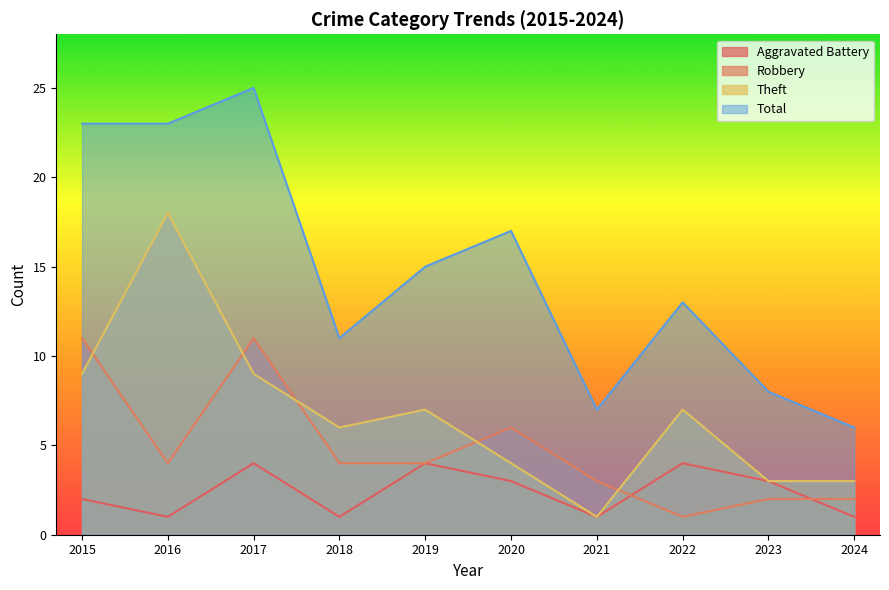

At which label does Theft reach its peak?

2016